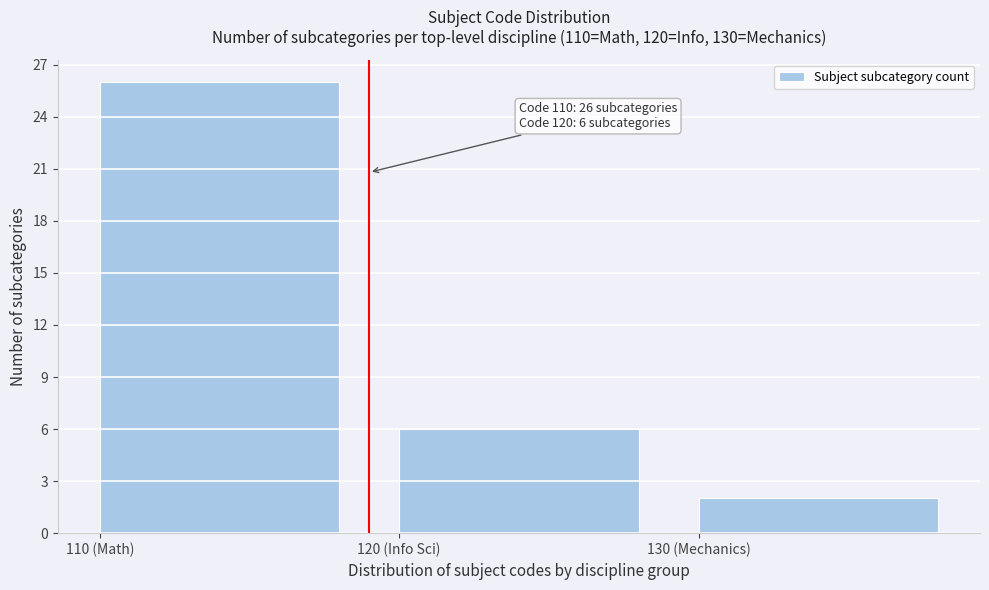

Reading left to right, extract all data points from this chart.

110 (Math)=26	120 (Info Sci)=6	130 (Mechanics)=2